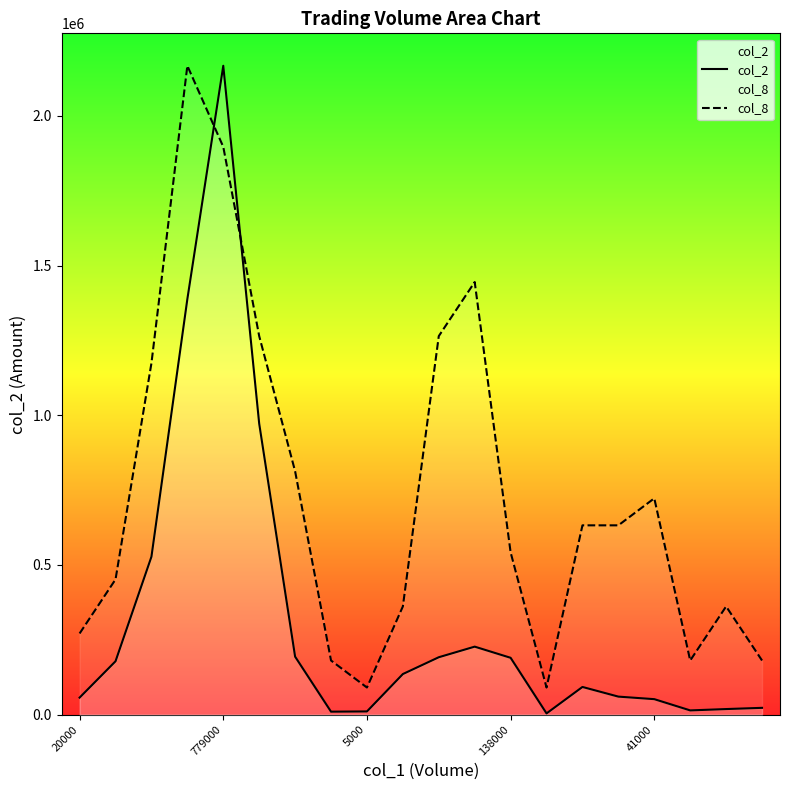

Is it true that col_2 equals 10569.1 at 18?

False